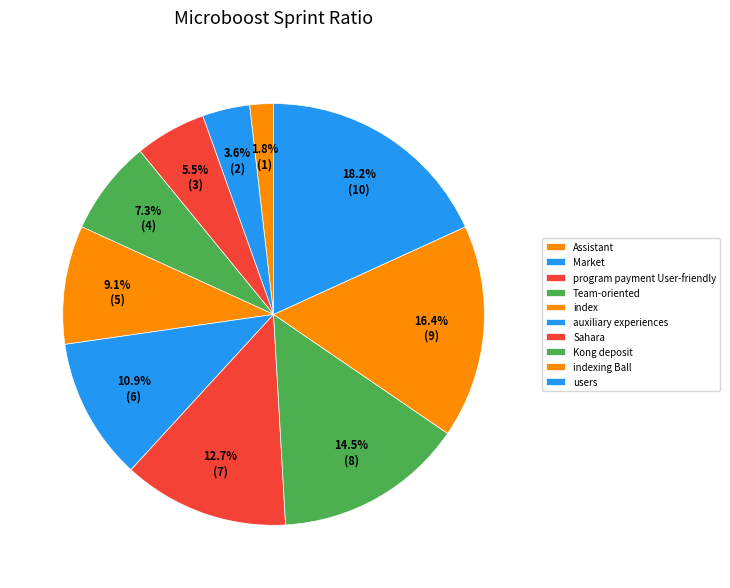

Rank the categories by value from highest to lowest.

users, indexing Ball, Kong deposit, Sahara, auxiliary experiences, index, Team-oriented, program payment User-friendly, Market, Assistant